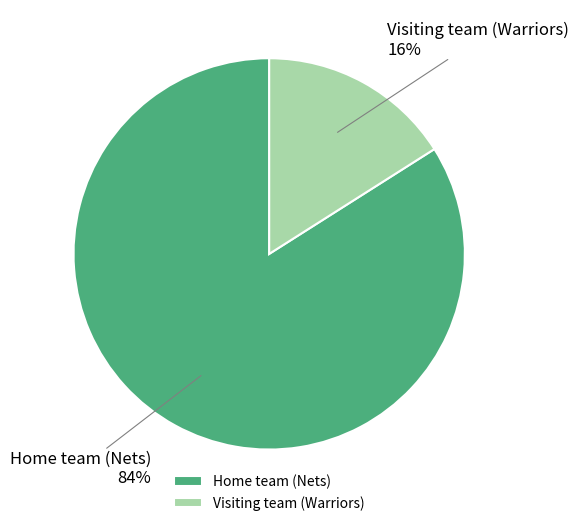

Between Visiting team (Warriors) and Home team (Nets), which is larger?

Home team (Nets)